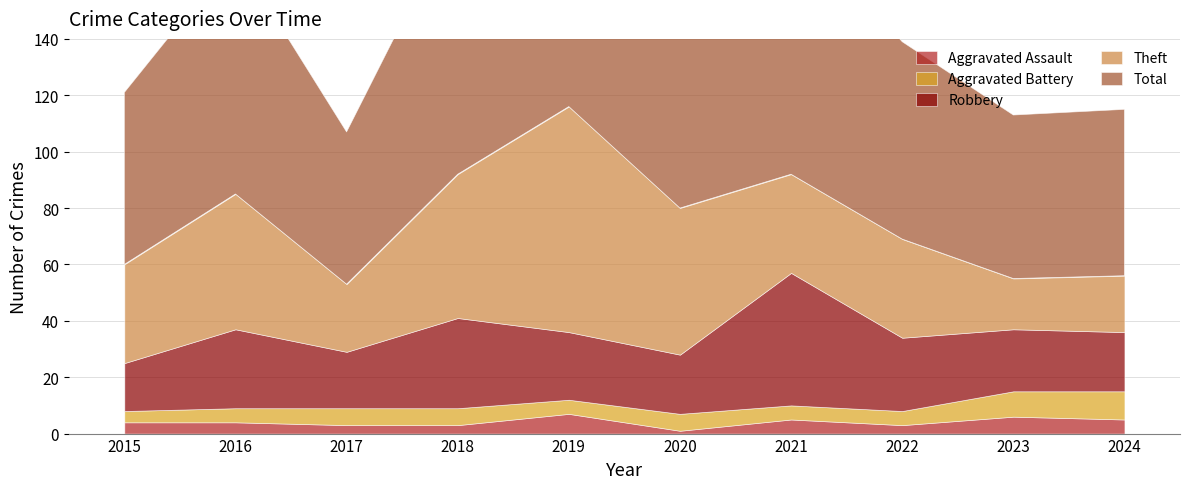

Which has a higher value, 2021 or 2017?

2021